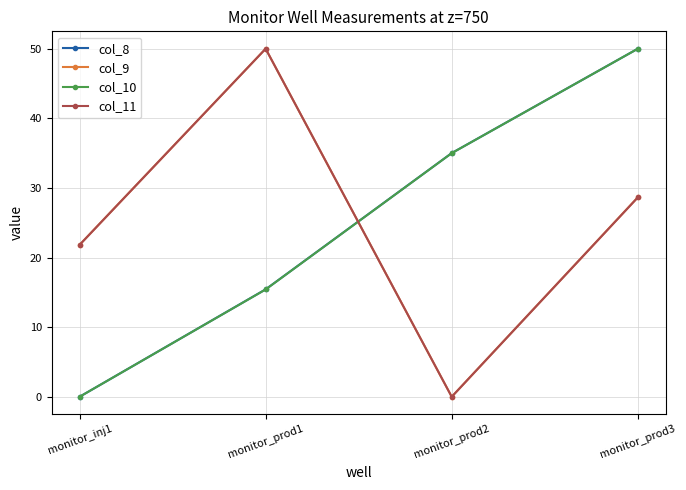

How many distinct data groups are displayed?

4